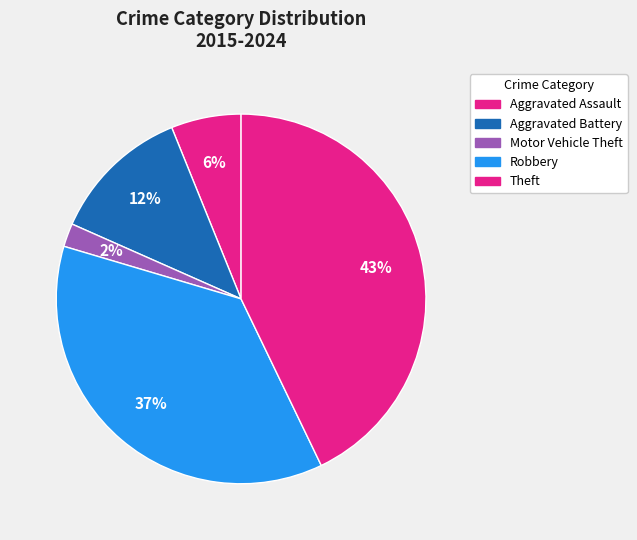

What is the smallest slice in the pie chart?

Motor Vehicle Theft